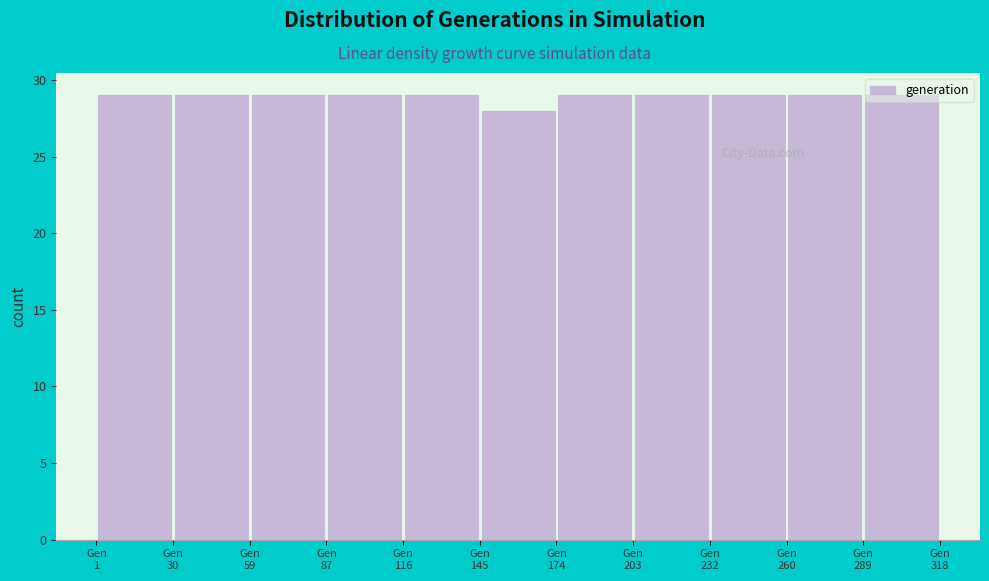

Reading left to right, transcribe this chart: for each bar, give the range it covers on the x-axis and its height. Neither the bar edges nor the heights are printed on the chart, so give them approximately, as read against the axes.

0 to 30: 29
30 to 60: 29
60 to 85: 29
85 to 115: 29
115 to 145: 29
145 to 175: 28
175 to 205: 29
205 to 230: 29
230 to 260: 29
260 to 290: 29
290 to 320: 29